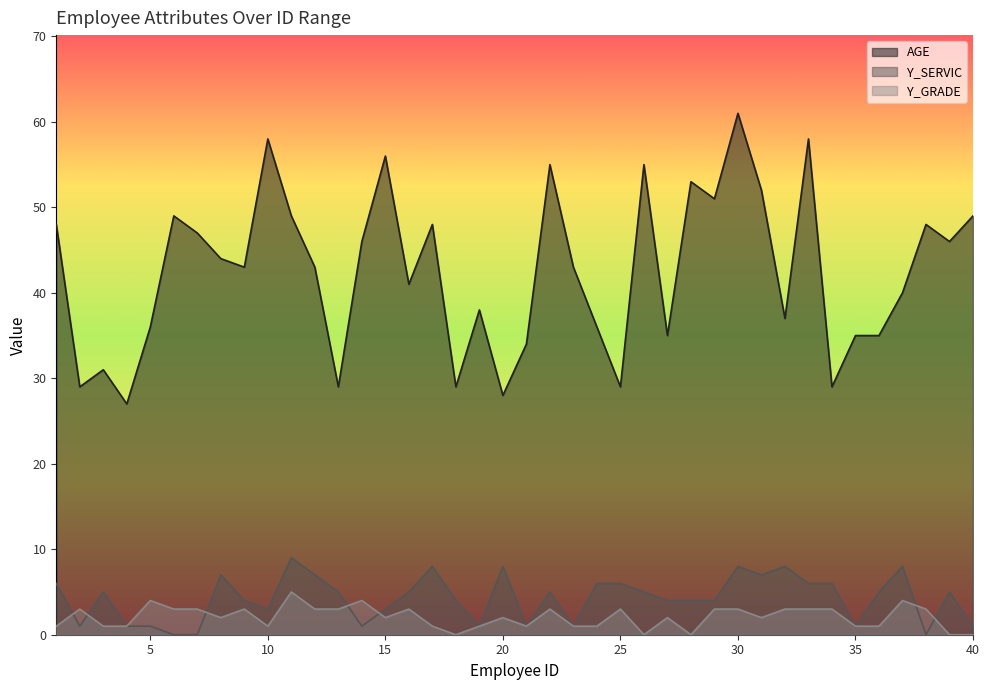

How many lines are shown in the chart?

3